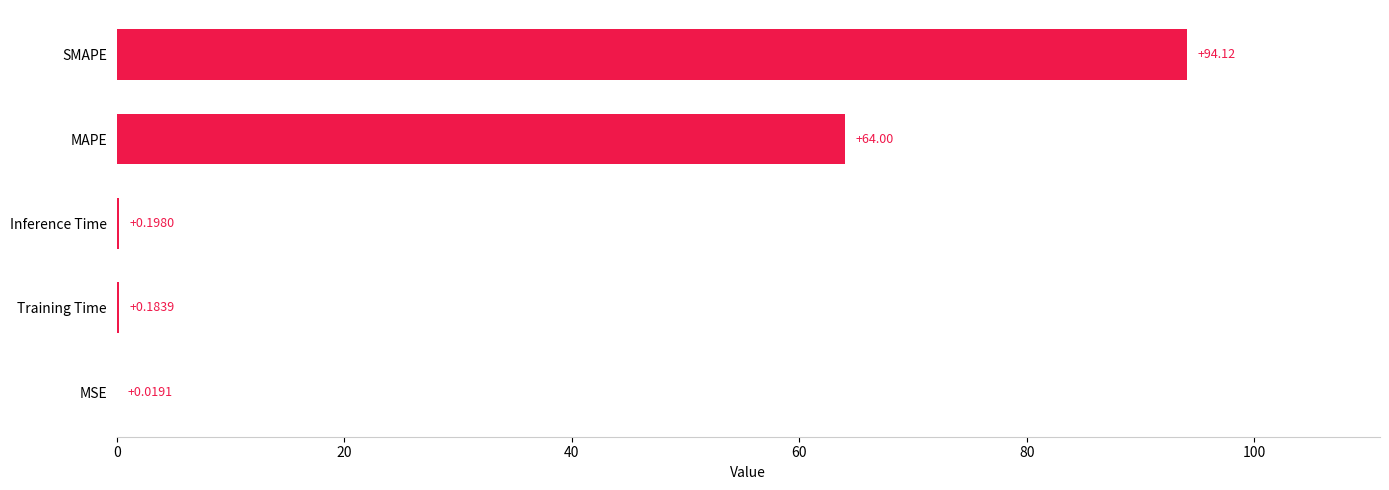

Where is the data nearest to the value 47?

MAPE